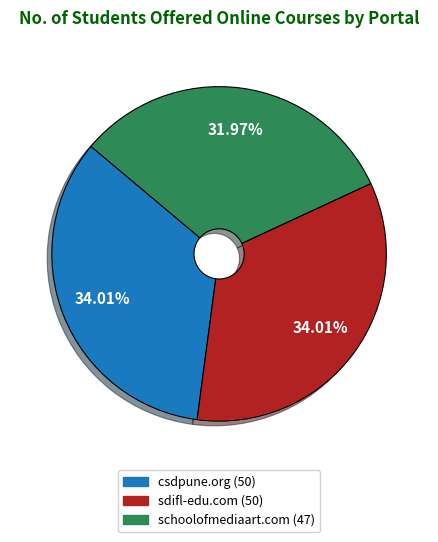

Is there a majority slice in this chart?

No